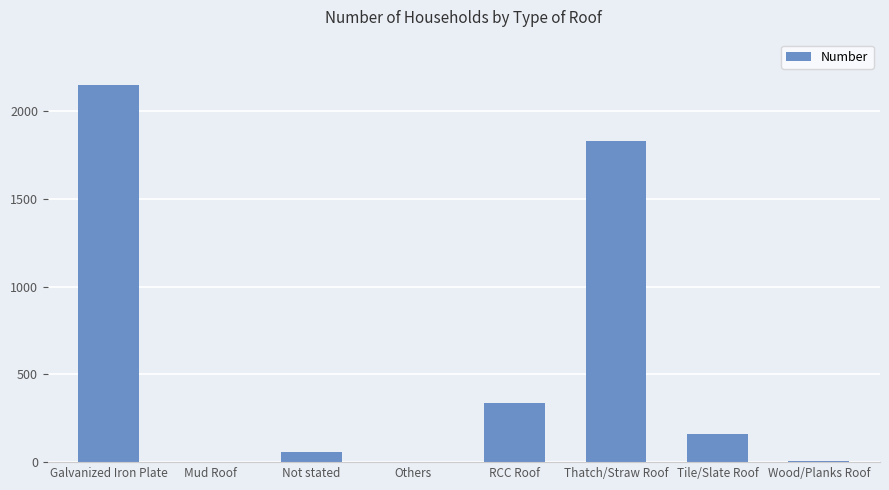

How many series are shown in this chart?

1